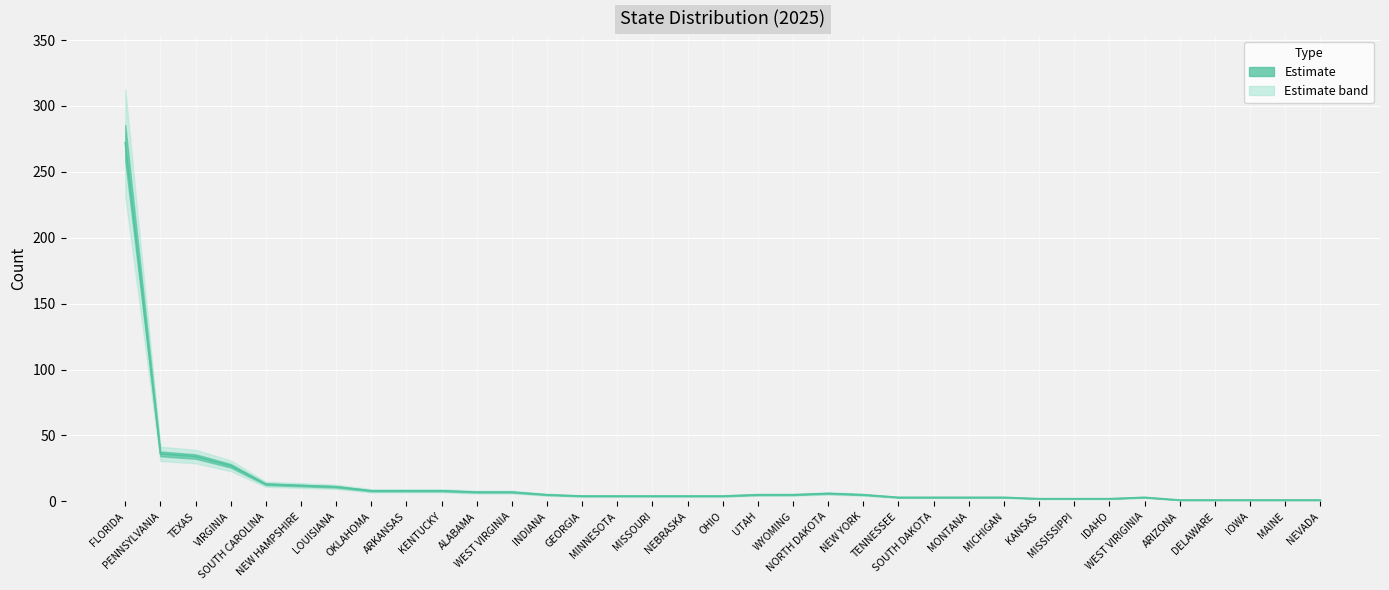

Where is the data nearest to the value 136?

PENNSYLVANIA